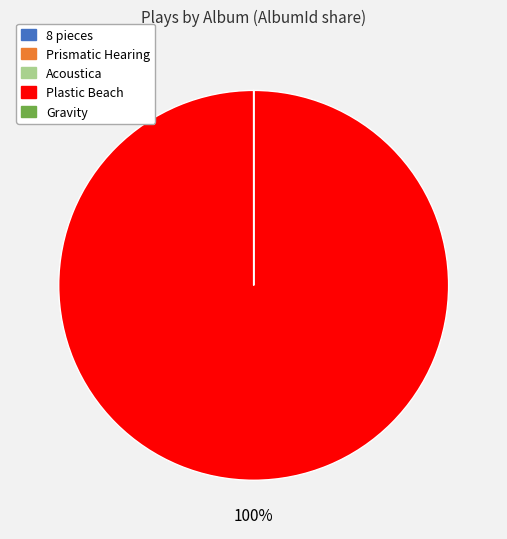

Which slice is the largest?

Plastic Beach